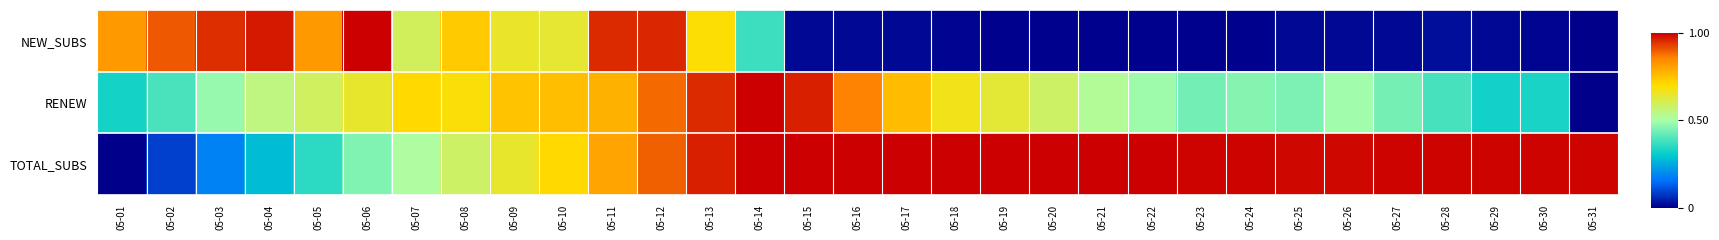

Reading left to right, transcribe all the data shown in this chart.

NEW_SUBS: 05-01=0.8	05-02=0.9	05-03=0.9	05-04=1.0	05-05=0.8	05-06=1.0	05-07=0.6	05-08=0.7	05-09=0.7	05-10=0.6	05-11=1.0	05-12=1.0	05-13=0.7	05-14=0.4	05-15=0.0	05-16=0.0	05-17=0.0	05-18=0.0	05-19=0.0	05-20=0.0	05-21=0.0	05-22=0.0	05-23=0.0	05-24=0.0	05-25=0.0	05-26=0.0	05-27=0.0	05-28=0.0	05-29=0.0	05-30=0.0	05-31=0.0
RENEW: 05-01=0.3	05-02=0.4	05-03=0.5	05-04=0.5	05-05=0.6	05-06=0.6	05-07=0.7	05-08=0.7	05-09=0.7	05-10=0.8	05-11=0.8	05-12=0.9	05-13=1.0	05-14=1.0	05-15=1.0	05-16=0.9	05-17=0.8	05-18=0.7	05-19=0.6	05-20=0.6	05-21=0.5	05-22=0.5	05-23=0.4	05-24=0.5	05-25=0.4	05-26=0.5	05-27=0.4	05-28=0.4	05-29=0.3	05-30=0.3	05-31=0.0
TOTAL_SUBS: 05-01=0.0	05-02=0.1	05-03=0.2	05-04=0.3	05-05=0.4	05-06=0.5	05-07=0.5	05-08=0.6	05-09=0.6	05-10=0.7	05-11=0.8	05-12=0.9	05-13=1.0	05-14=1.0	05-15=1.0	05-16=1.0	05-17=1.0	05-18=1.0	05-19=1.0	05-20=1.0	05-21=1.0	05-22=1.0	05-23=1.0	05-24=1.0	05-25=1.0	05-26=1.0	05-27=1.0	05-28=1.0	05-29=1.0	05-30=1.0	05-31=1.0